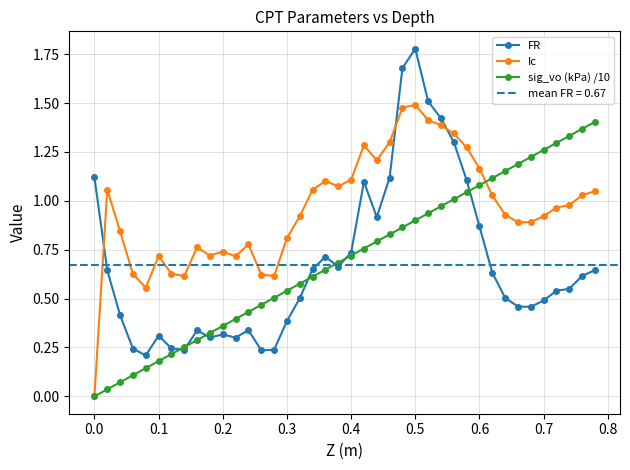

How many times do Ic and FR cross each other?

3